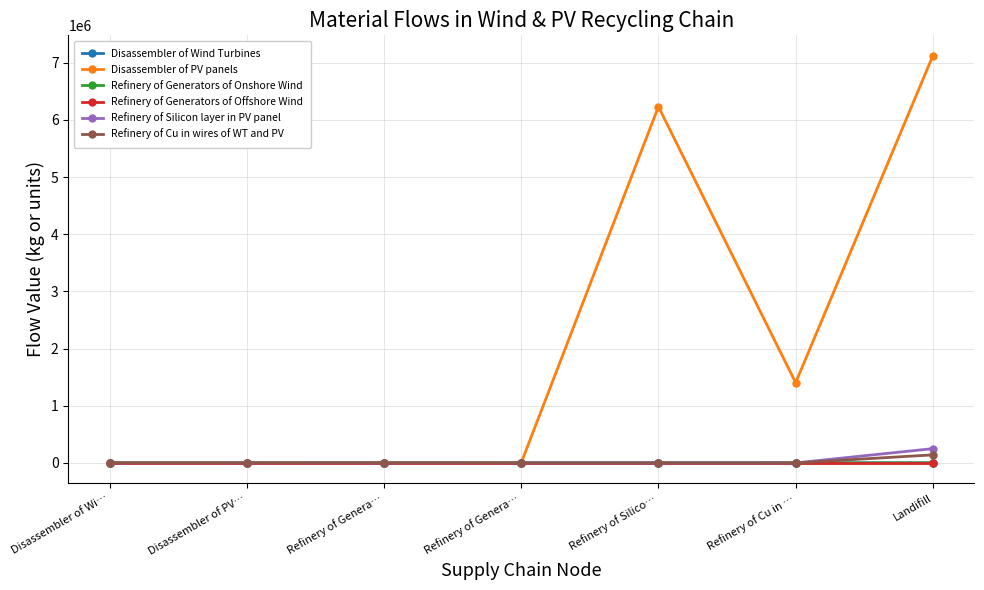

How many lines are shown in the chart?

6